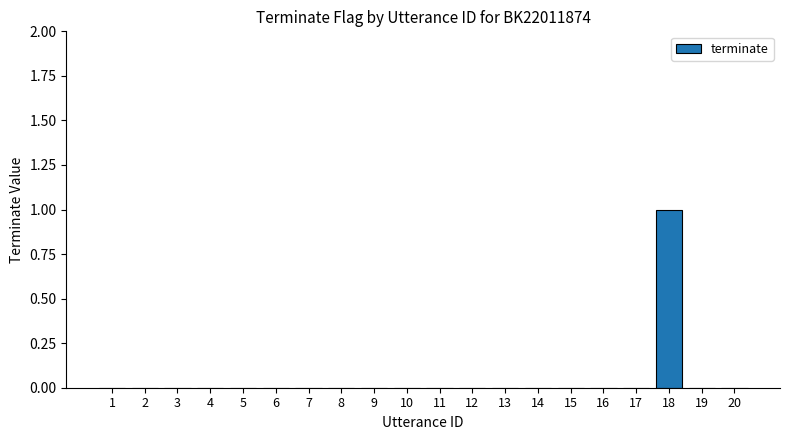

Is it true that the value at 16 is 0?

True